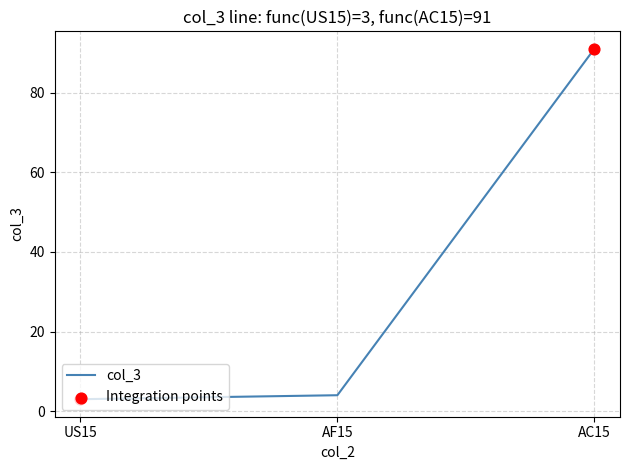

Approximately how many times larger is the value at AC15 compared to US15?

30.3